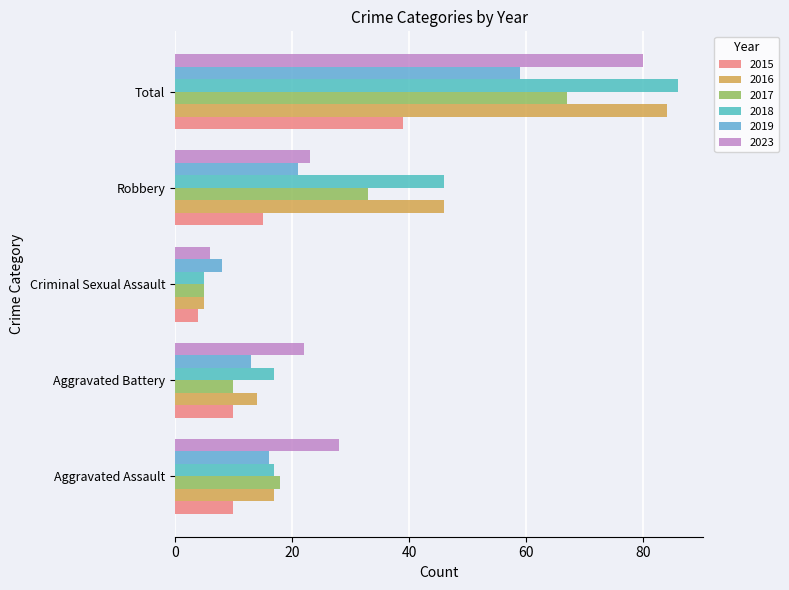

What is the difference between the maximum and minimum values in the 2018 series?

81